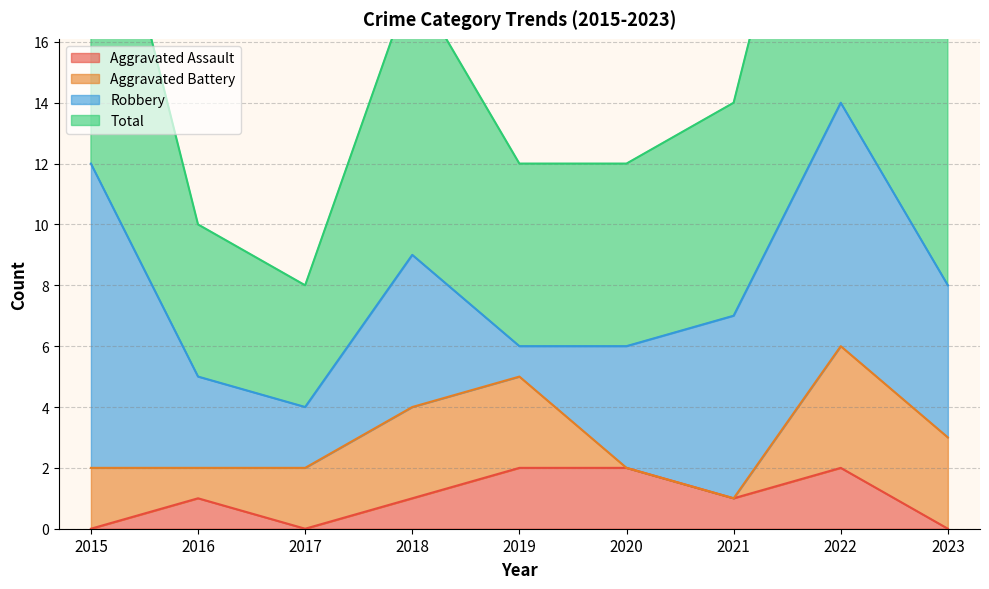

At how many categories does at least one series exceed 14?

4